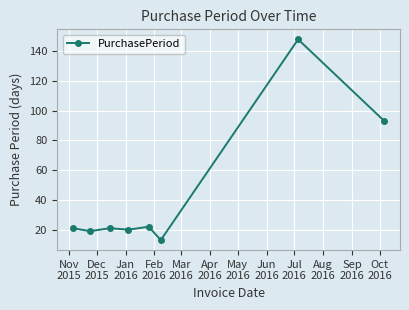

True or false: the data has more than 1 interior local peaks.

True